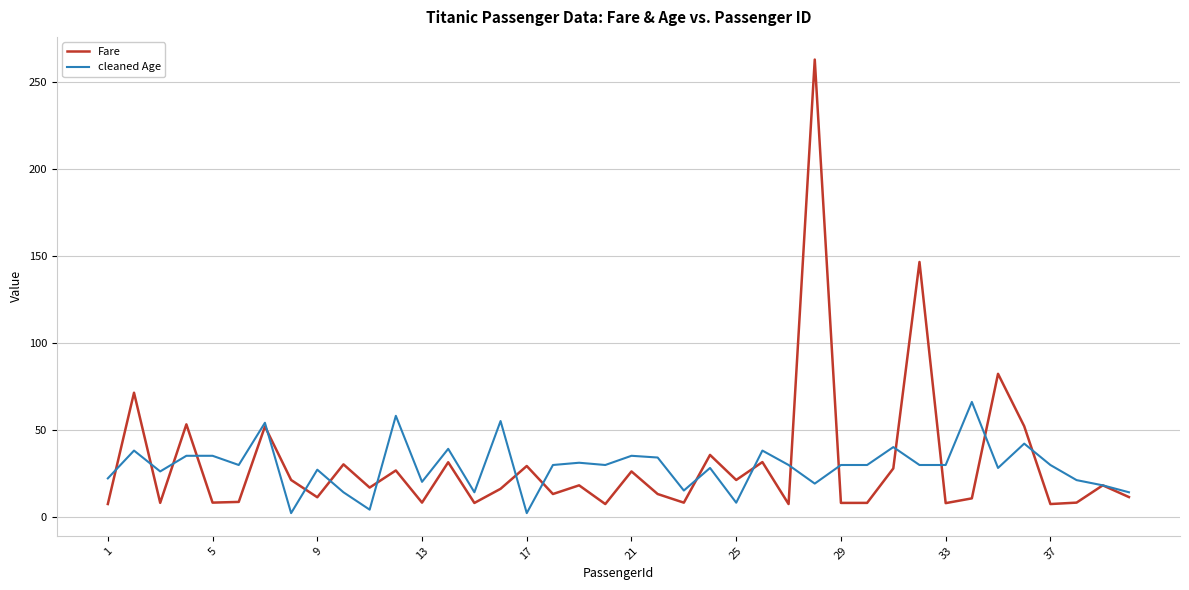

Does the chart display data point markers on the line(s)?

No